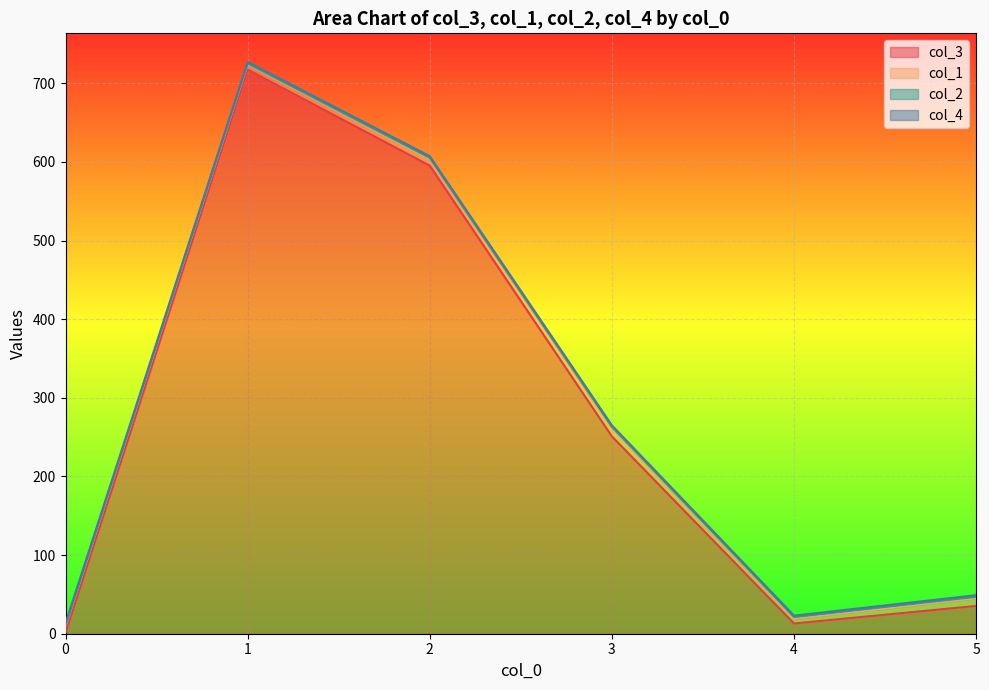

Is it true that col_2 equals 2 at 3?

False